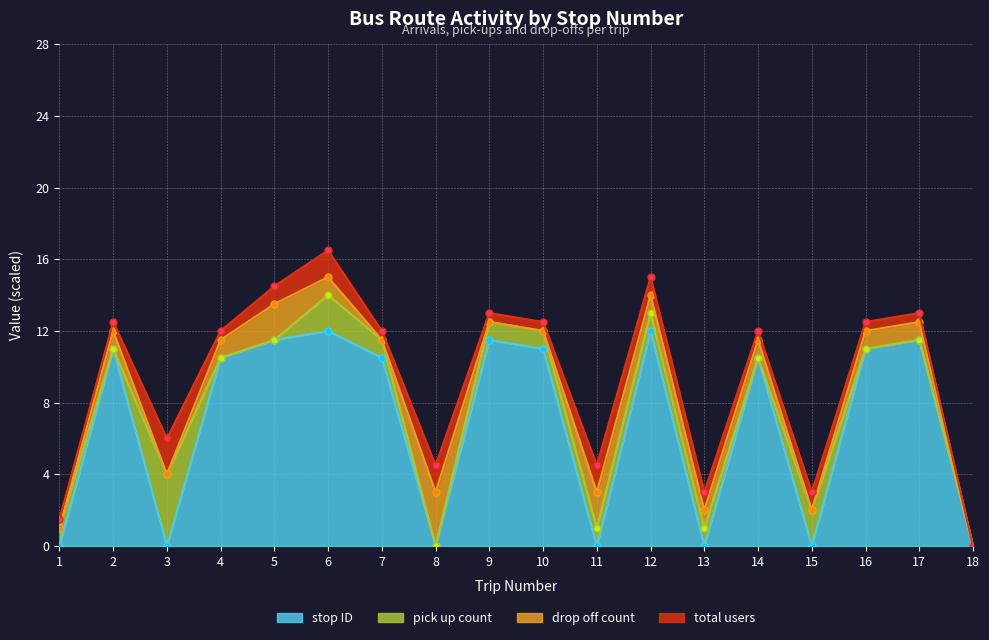

Which series has the largest range (max minus min)?

stop ID